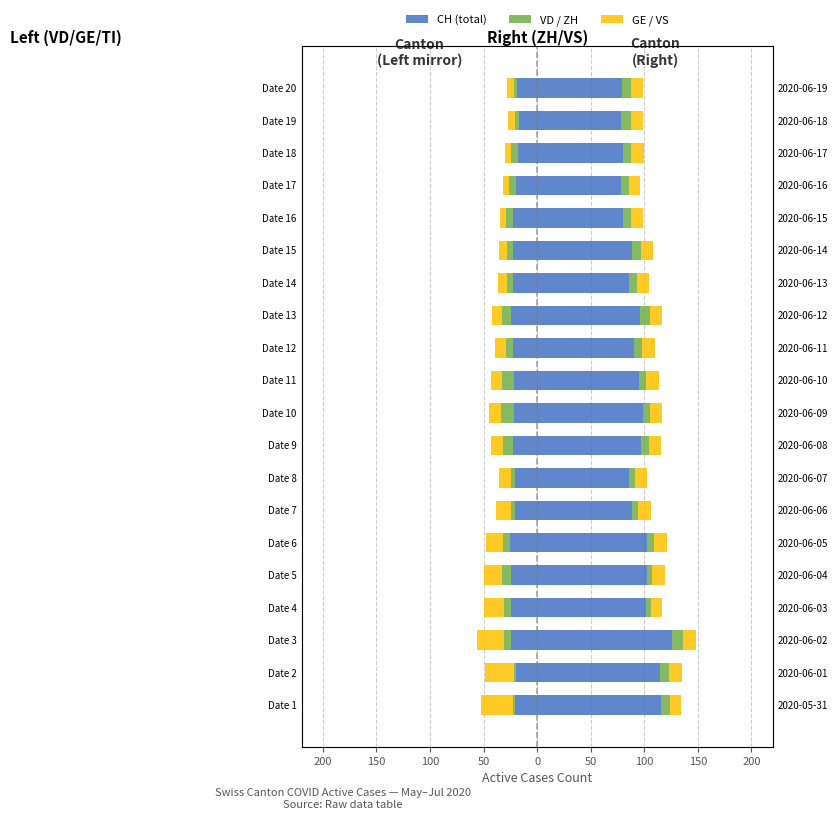

What is the difference between the second highest and second lowest values in the CH series?

6